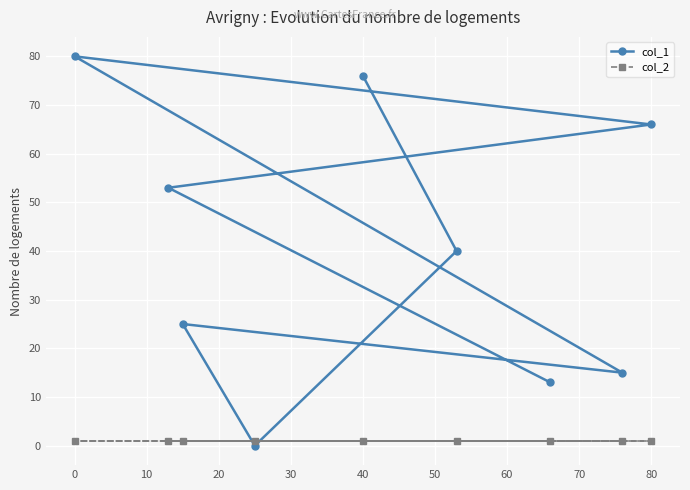

Which series has the largest total across all categories?

col_1